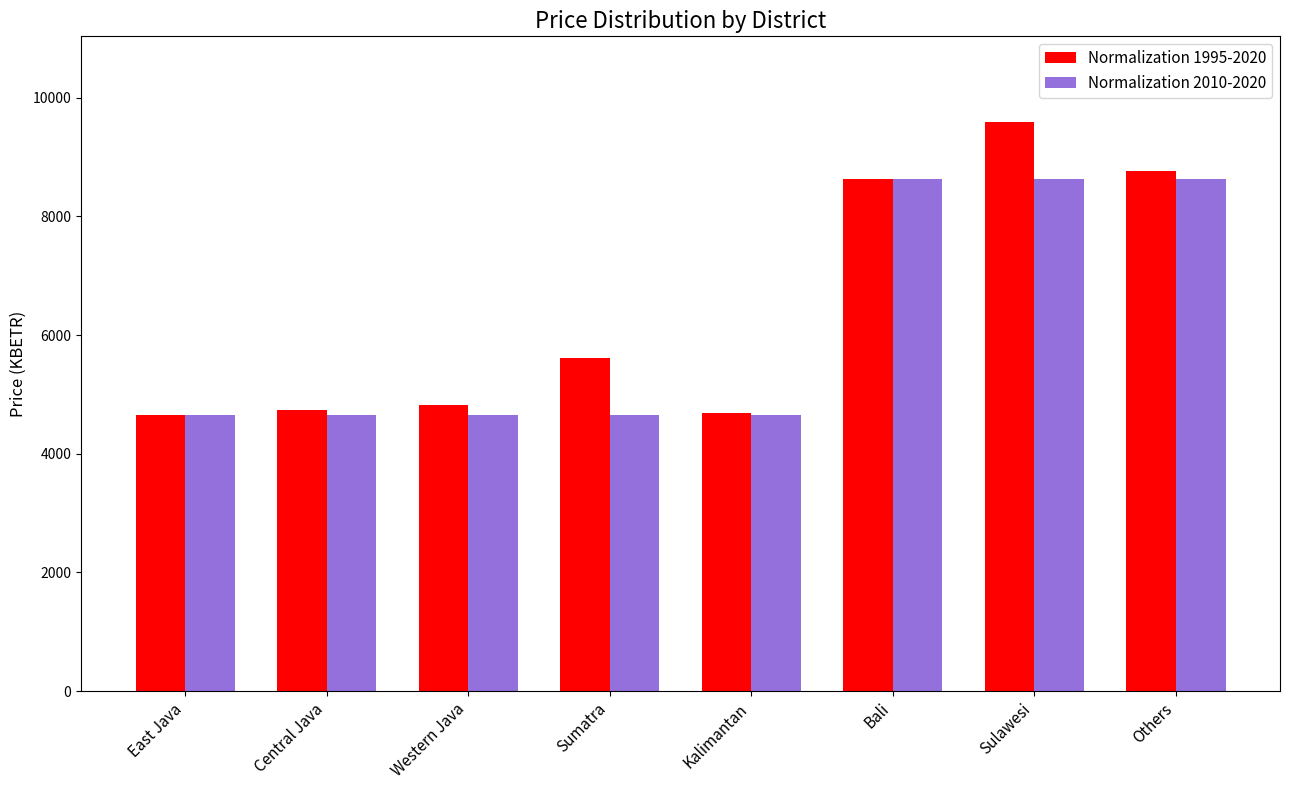

The value of Normalization 1995-2020 at East Java is 7850.2. True or false?

False